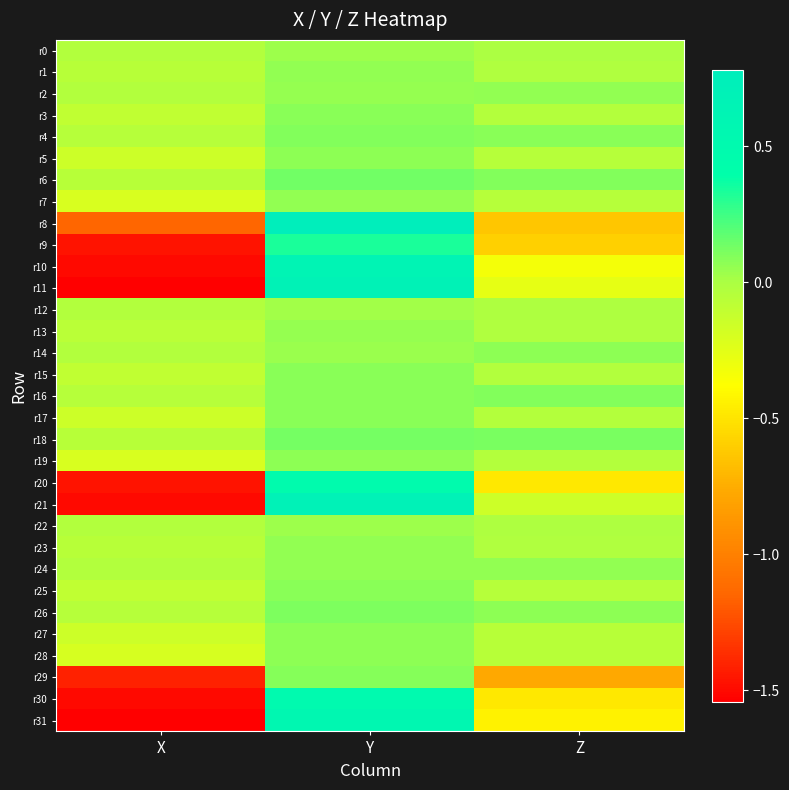

At how many categories does at least one series exceed 0?

2